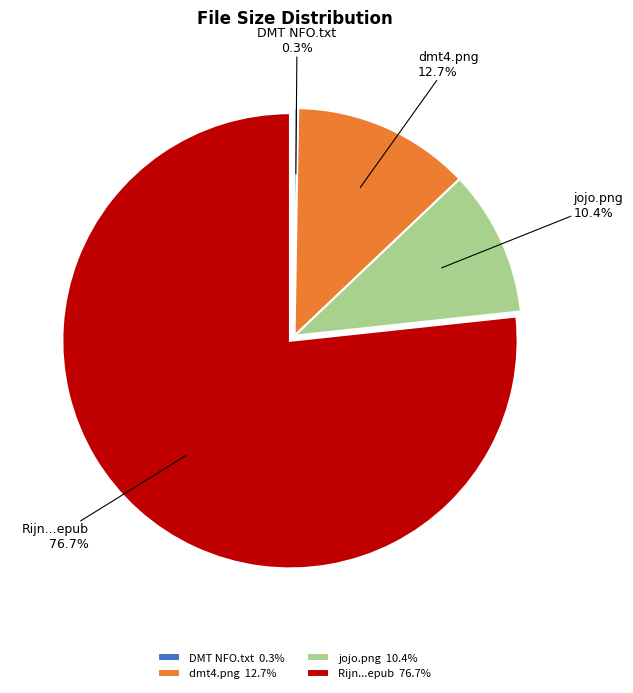

Between jojo.png 10.4% and Rijn...epub 76.7%, which is larger?

Rijn...epub 76.7%